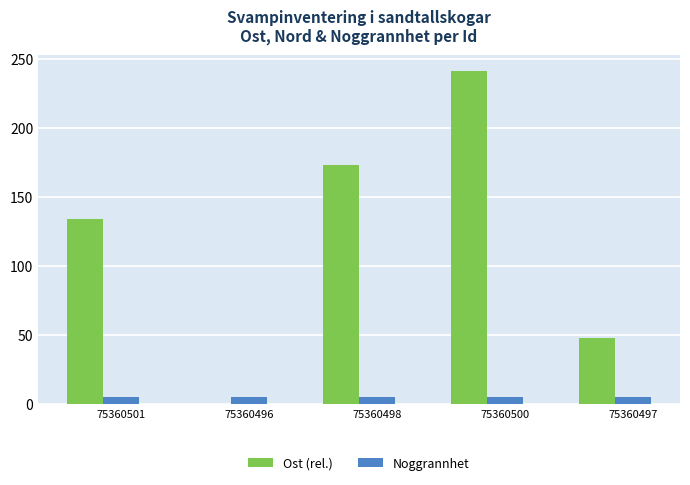

Are the bars horizontal?

No